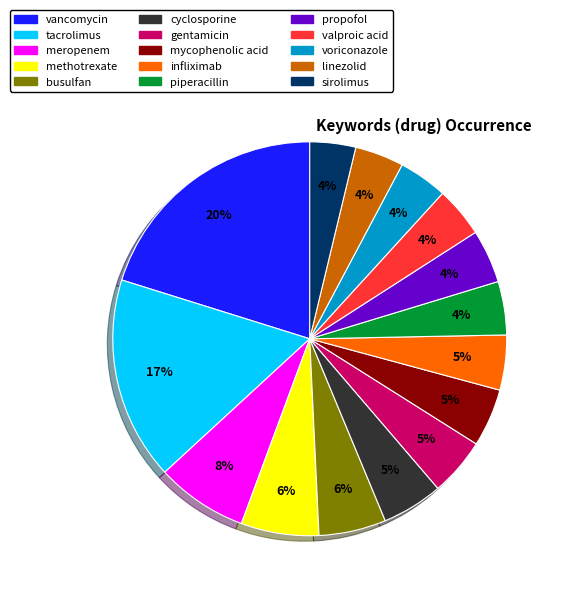

The voriconazole slice represents 4% of the pie. True or false?

True